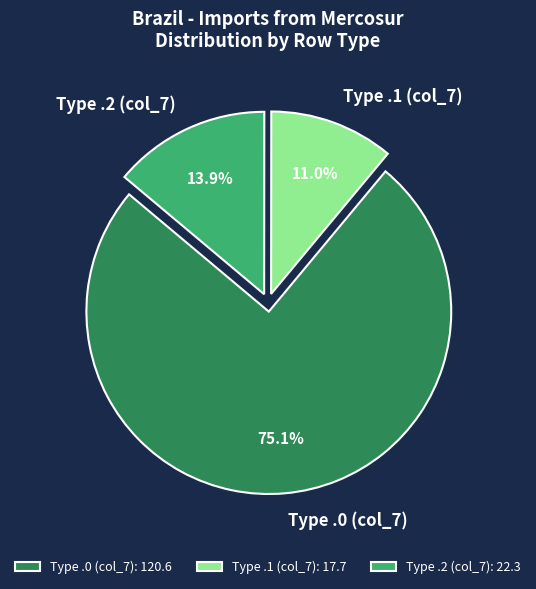

What is the ratio of the value at Type .2 (col_7) to the value at Type .1 (col_7)?

1.3